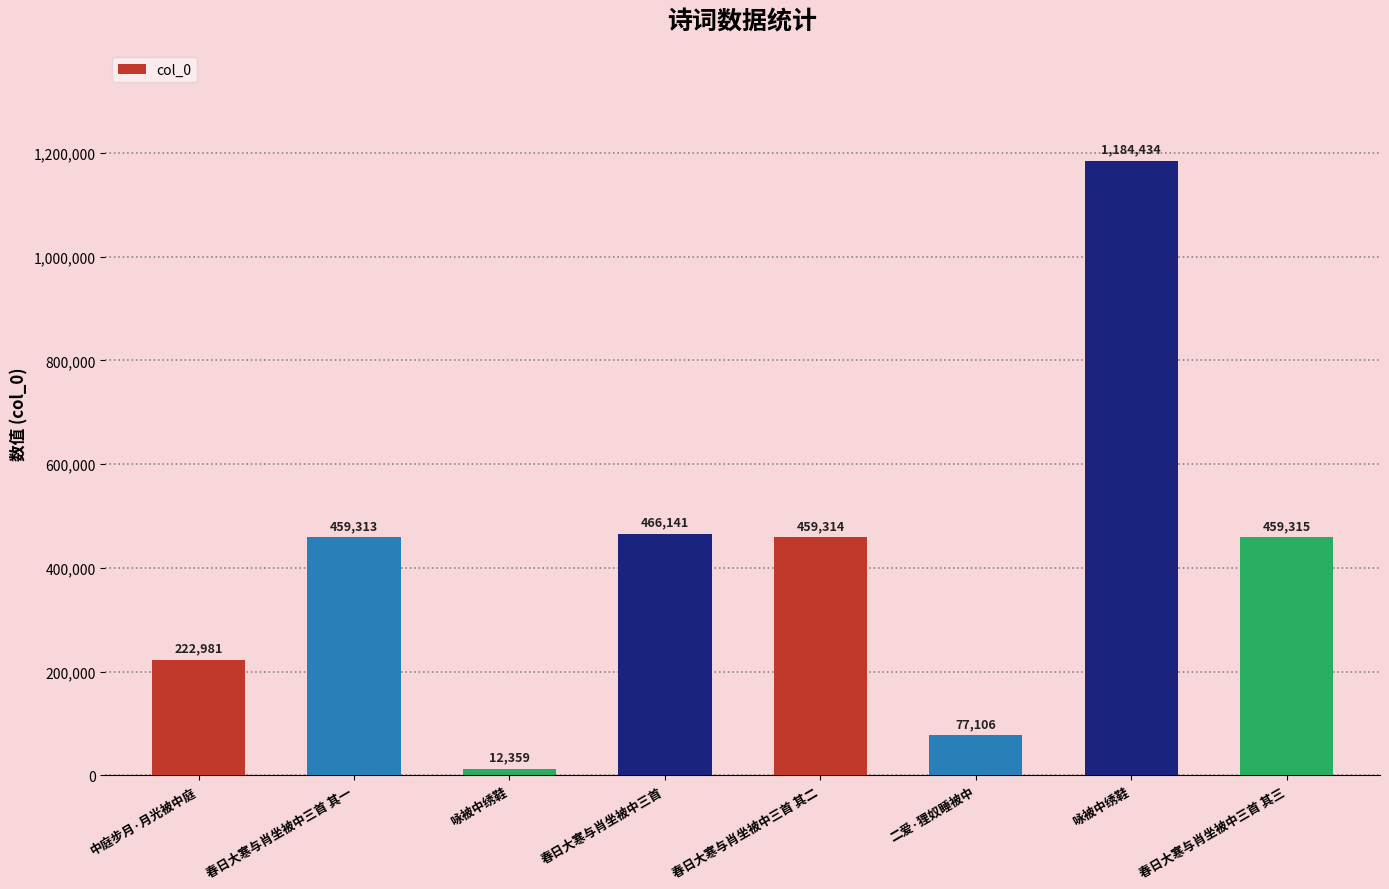

List the labels in order of value, smallest first.

咏被中绣鞋, 二爱·狸奴睡被中, 中庭步月·月光被中庭, 春日大寒与肖坐被中三首 其一, 春日大寒与肖坐被中三首 其二, 春日大寒与肖坐被中三首 其三, 春日大寒与肖坐被中三首, 咏被中绣鞋